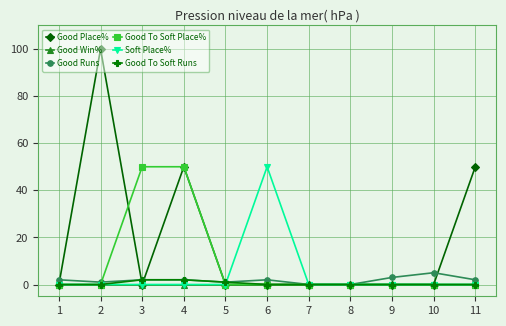

What are all the series names shown in the legend?

Good Place%, Good Win%, Good Runs, Good To Soft Place%, Soft Place%, Good To Soft Runs